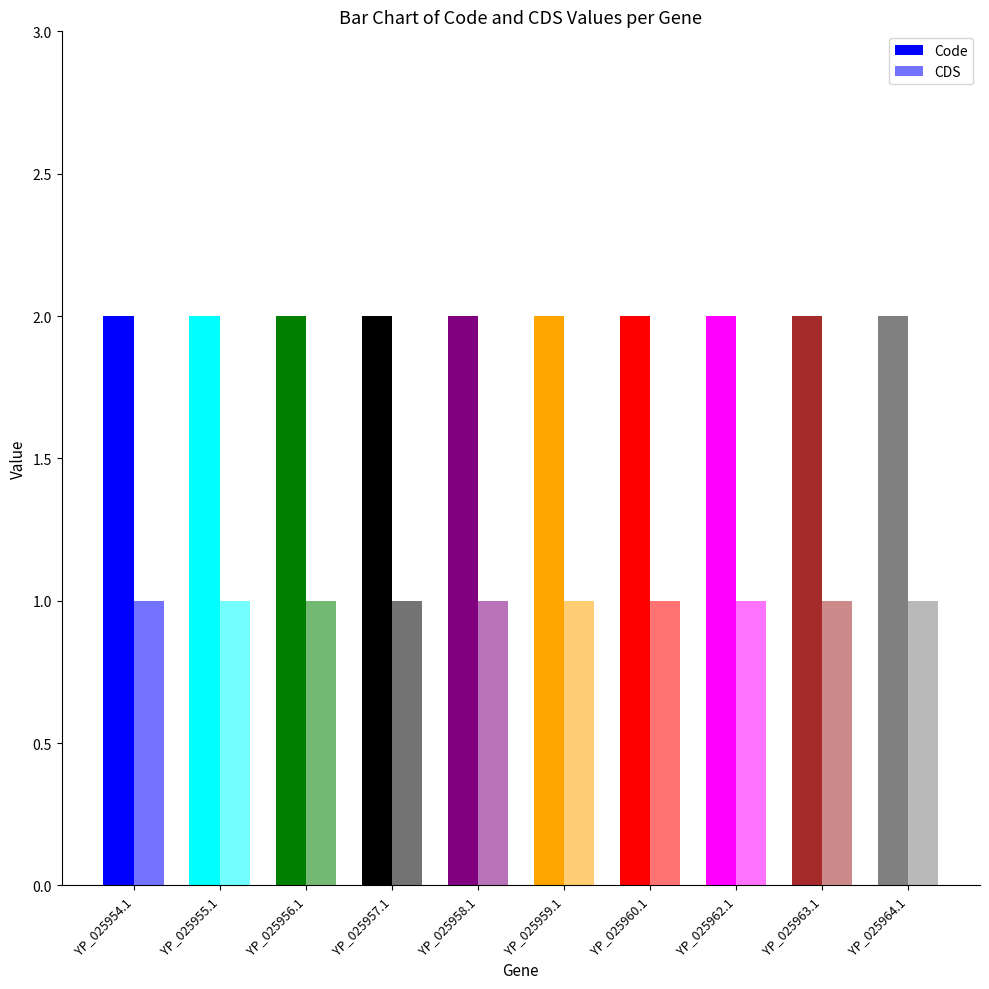

At which category is the sum across all series the highest?

YP_025954.1